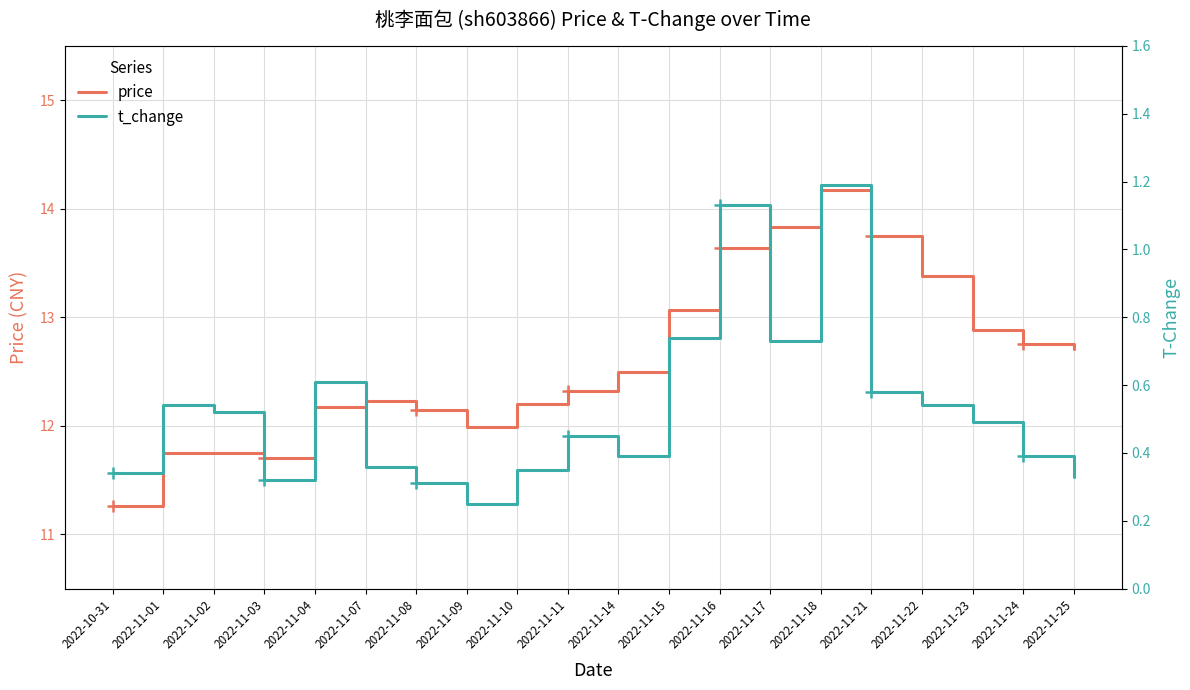

What are all the series names shown in the legend?

price, t_change